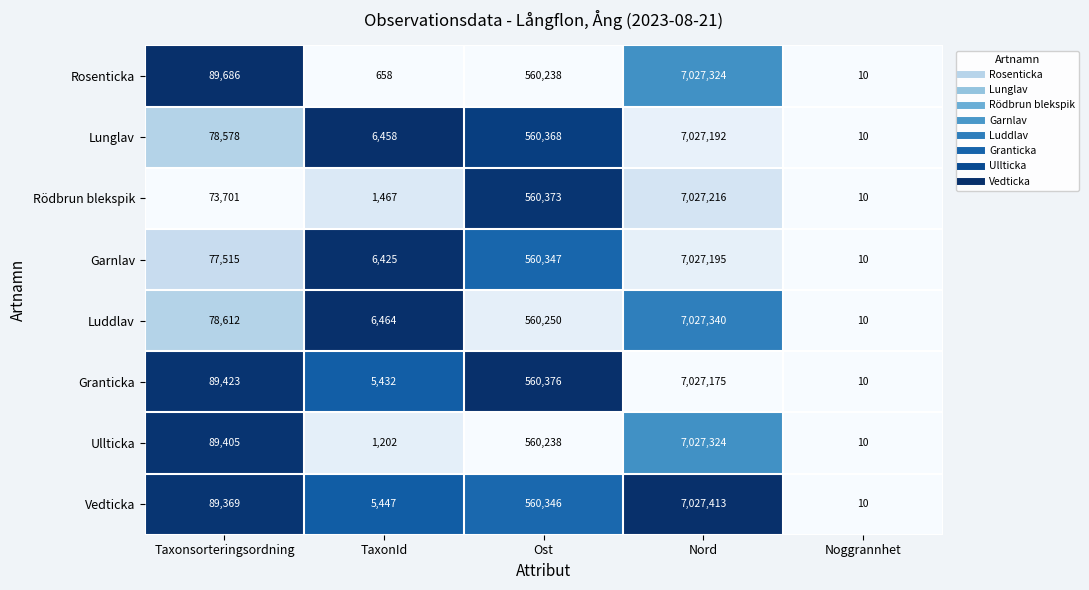

How many data points in Lunglav are less than 78578?

2